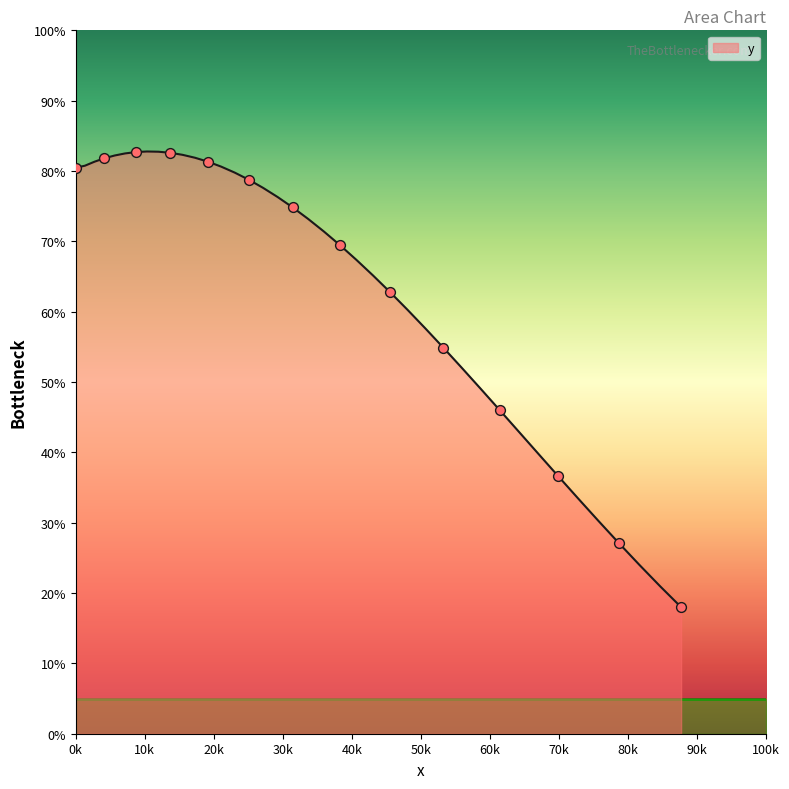

What is the smallest value displayed?

18.0